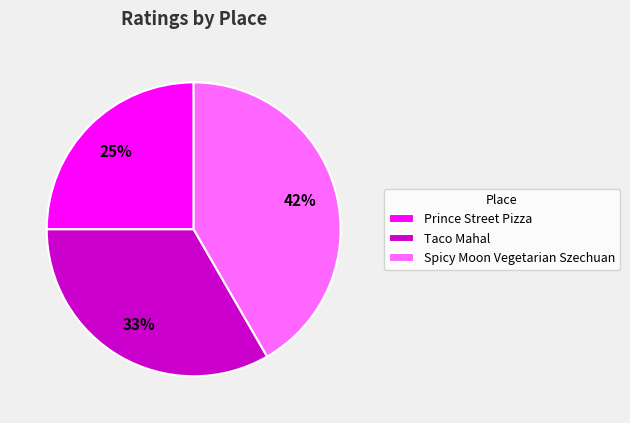

Is the sum of Spicy Moon Vegetarian Szechuan and Taco Mahal greater than half?

Yes